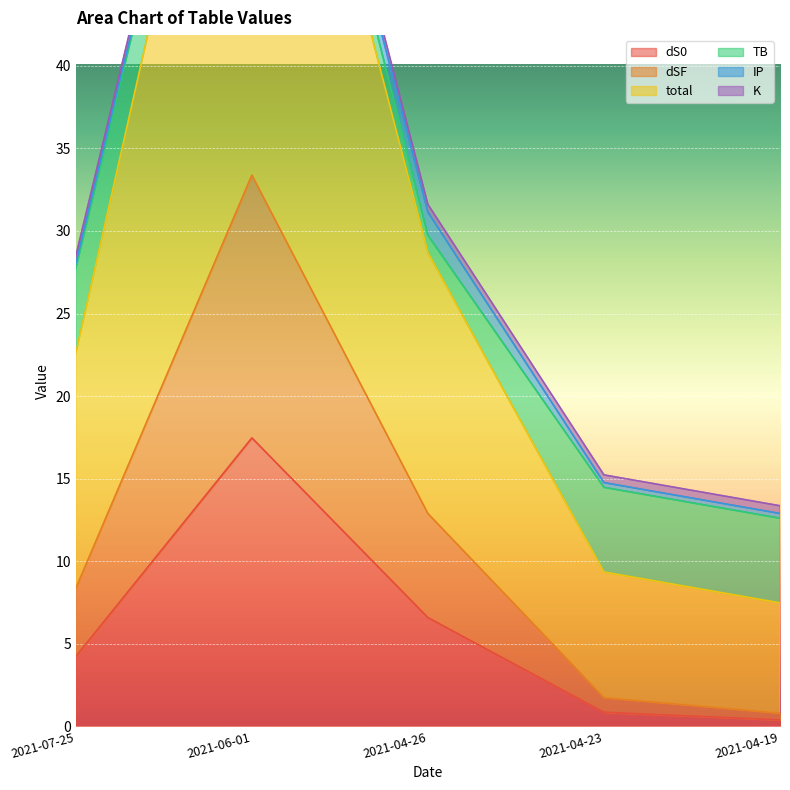

Is the value of dS0 at 2021-04-19 greater than the value of dSF at 2021-04-19?

No